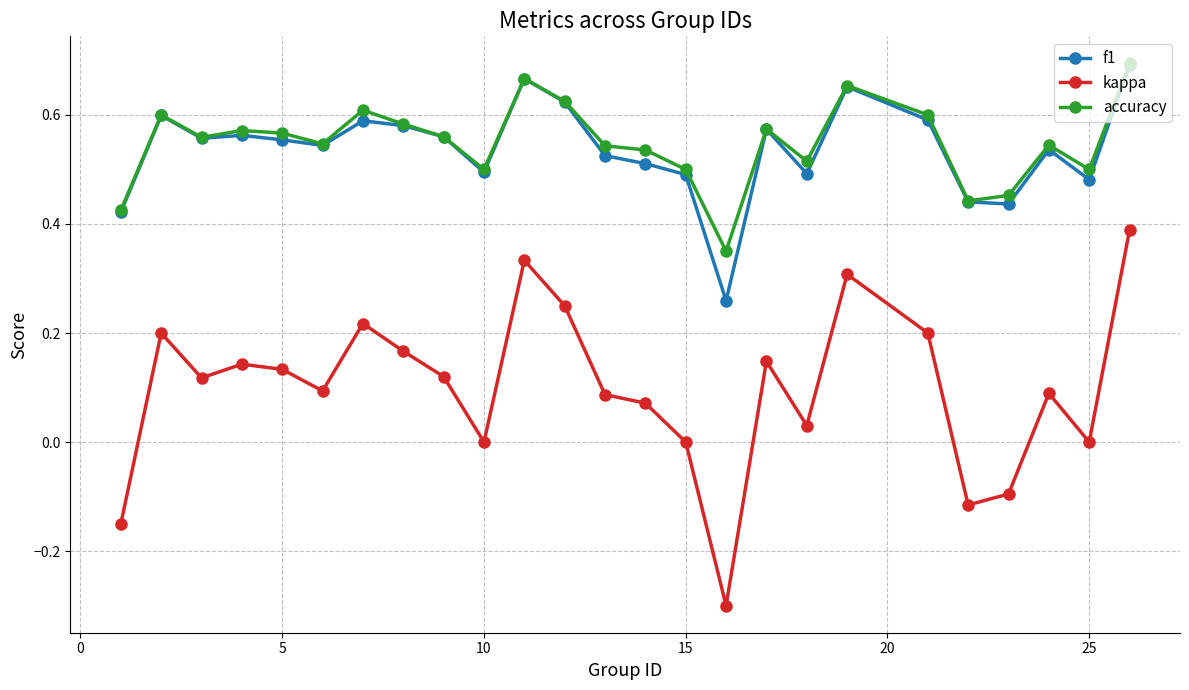

Which series has the largest total across all categories?

accuracy